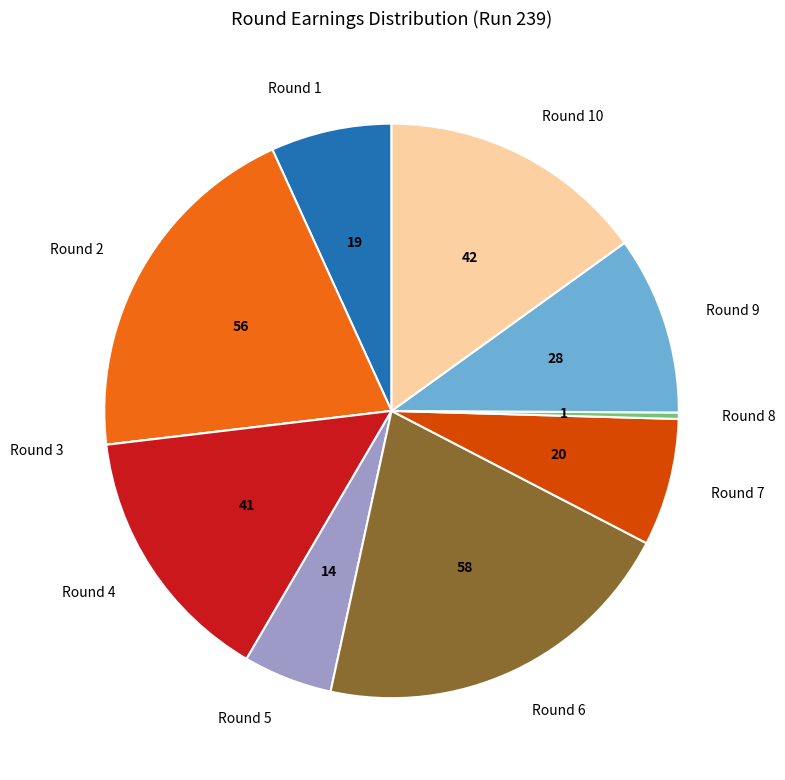

Between Round 5 and Round 2, which is larger?

Round 2